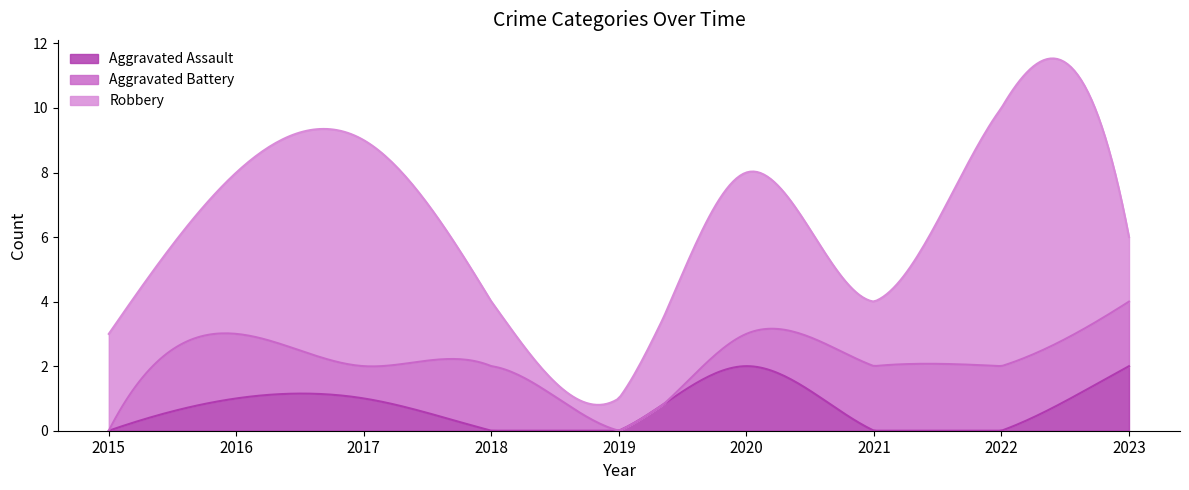

True or false: Aggravated Battery and Aggravated Assault intersect in this chart.

True